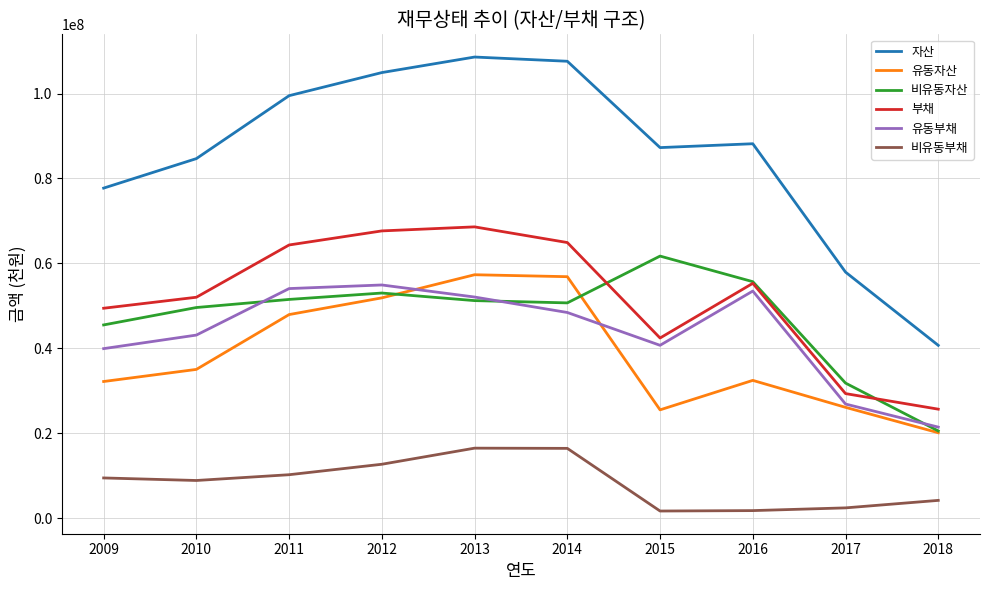

What is the difference between the highest and lowest values at 2010?

75770517